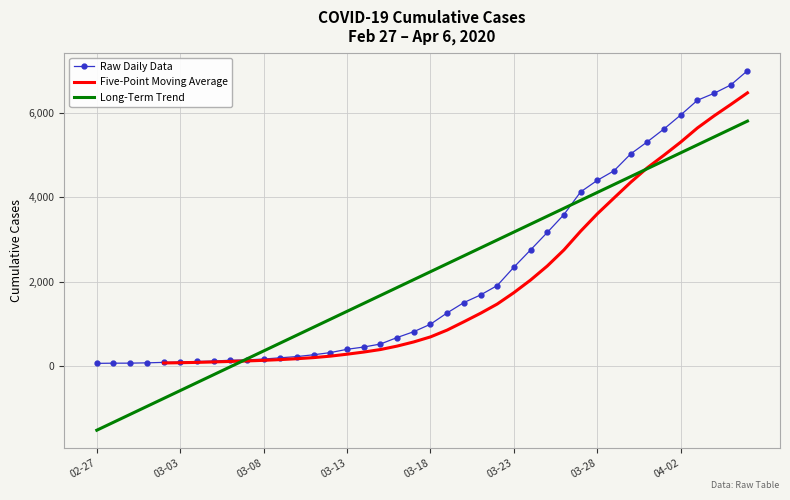

List the labels in order of value, smallest first.

2020-02-27, 2020-02-28, 2020-02-29, 2020-03-01, 2020-03-02, 2020-03-03, 2020-03-04, 2020-03-05, 2020-03-06, 2020-03-07, 2020-03-08, 2020-03-09, 2020-03-10, 2020-03-11, 2020-03-12, 2020-03-13, 2020-03-14, 2020-03-15, 2020-03-16, 2020-03-17, 2020-03-18, 2020-03-19, 2020-03-20, 2020-03-21, 2020-03-22, 2020-03-23, 2020-03-24, 2020-03-25, 2020-03-26, 2020-03-27, 2020-03-28, 2020-03-29, 2020-03-30, 2020-03-31, 2020-04-01, 2020-04-02, 2020-04-03, 2020-04-04, 2020-04-05, 2020-04-06